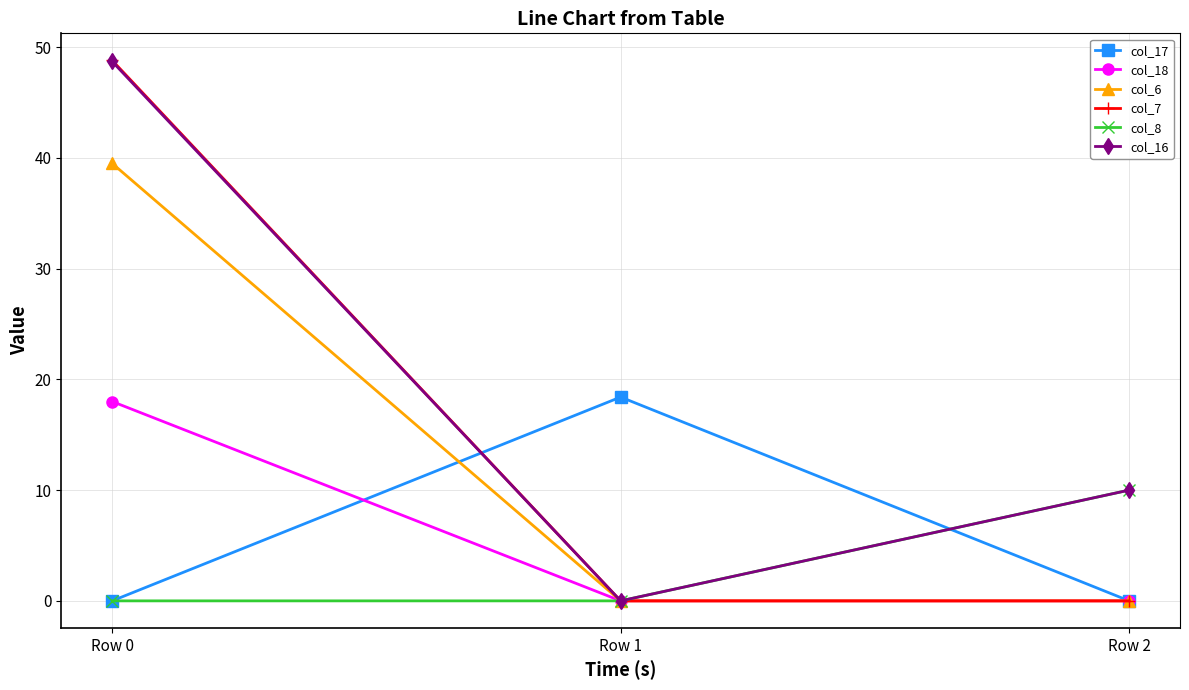

What is the sum of all col_17 values?

18.4